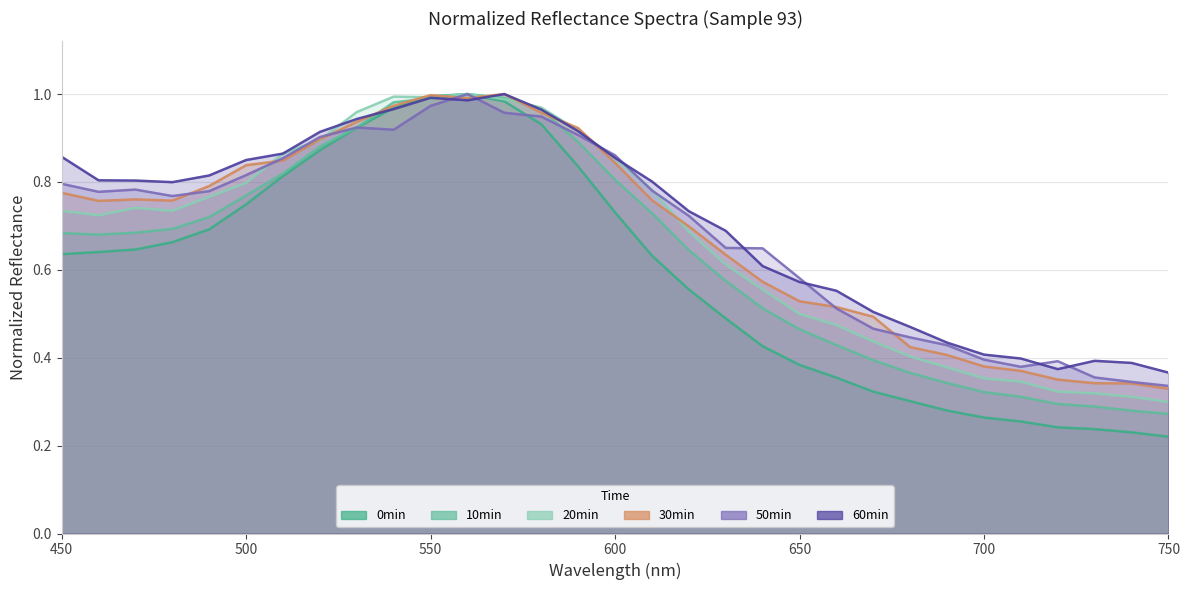

What position from the right is 600?

16